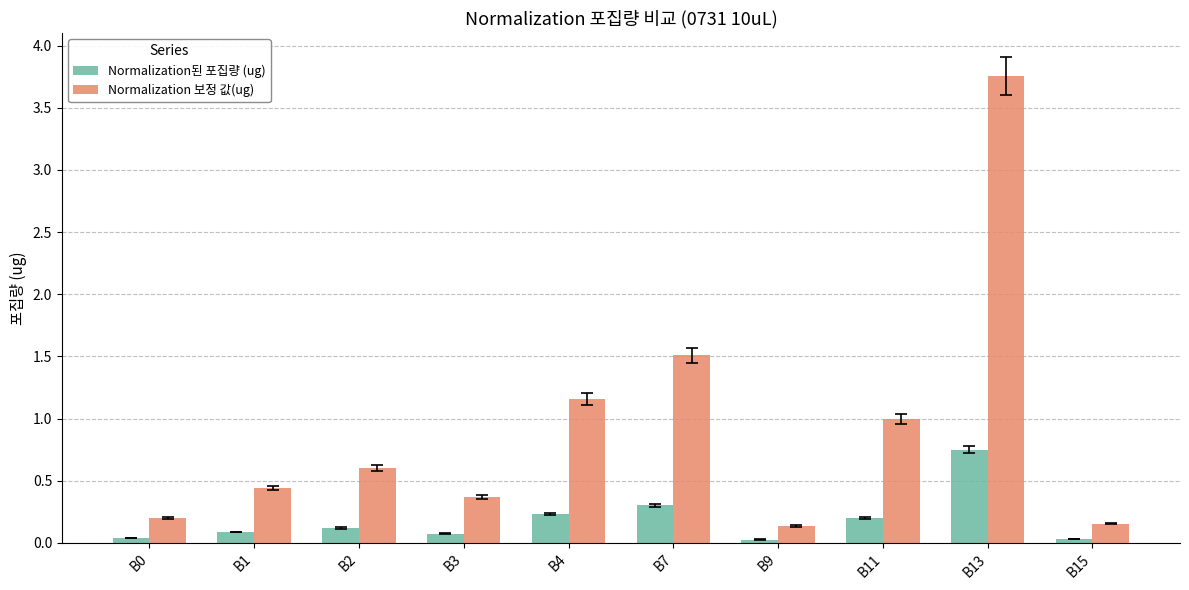

Which series has the largest total across all categories?

Normalization 보정 값(ug)